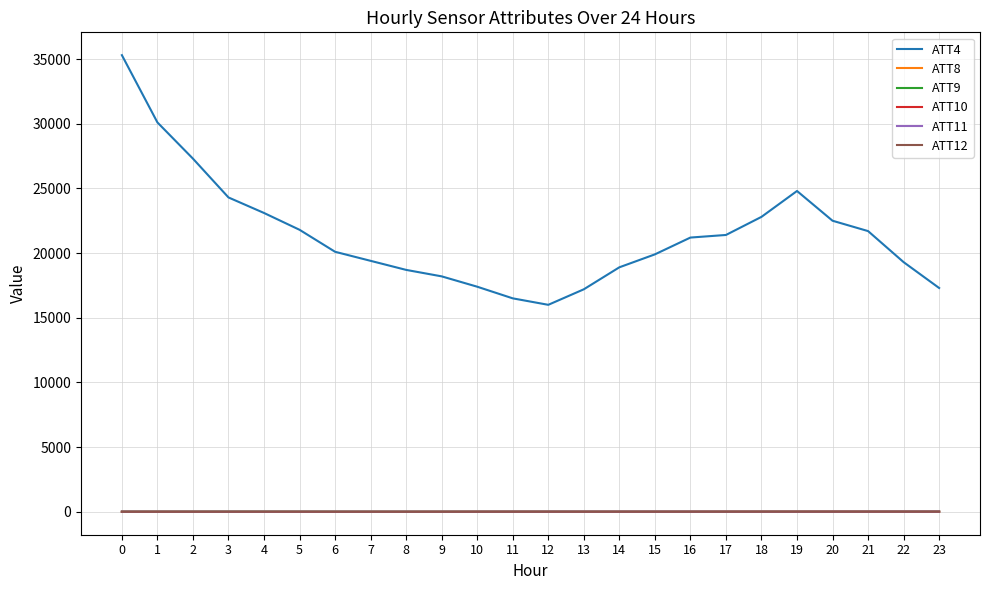

How many times do ATT12 and ATT10 cross each other?

2